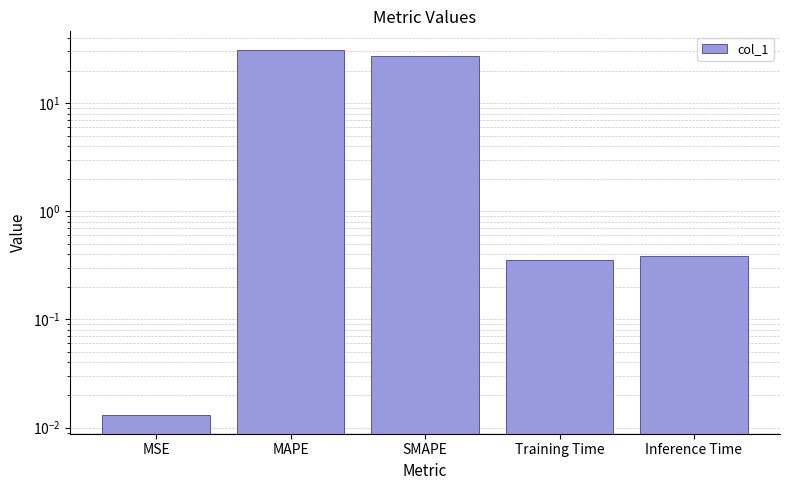

Rank the categories by value from highest to lowest.

MAPE, SMAPE, Inference Time, Training Time, MSE